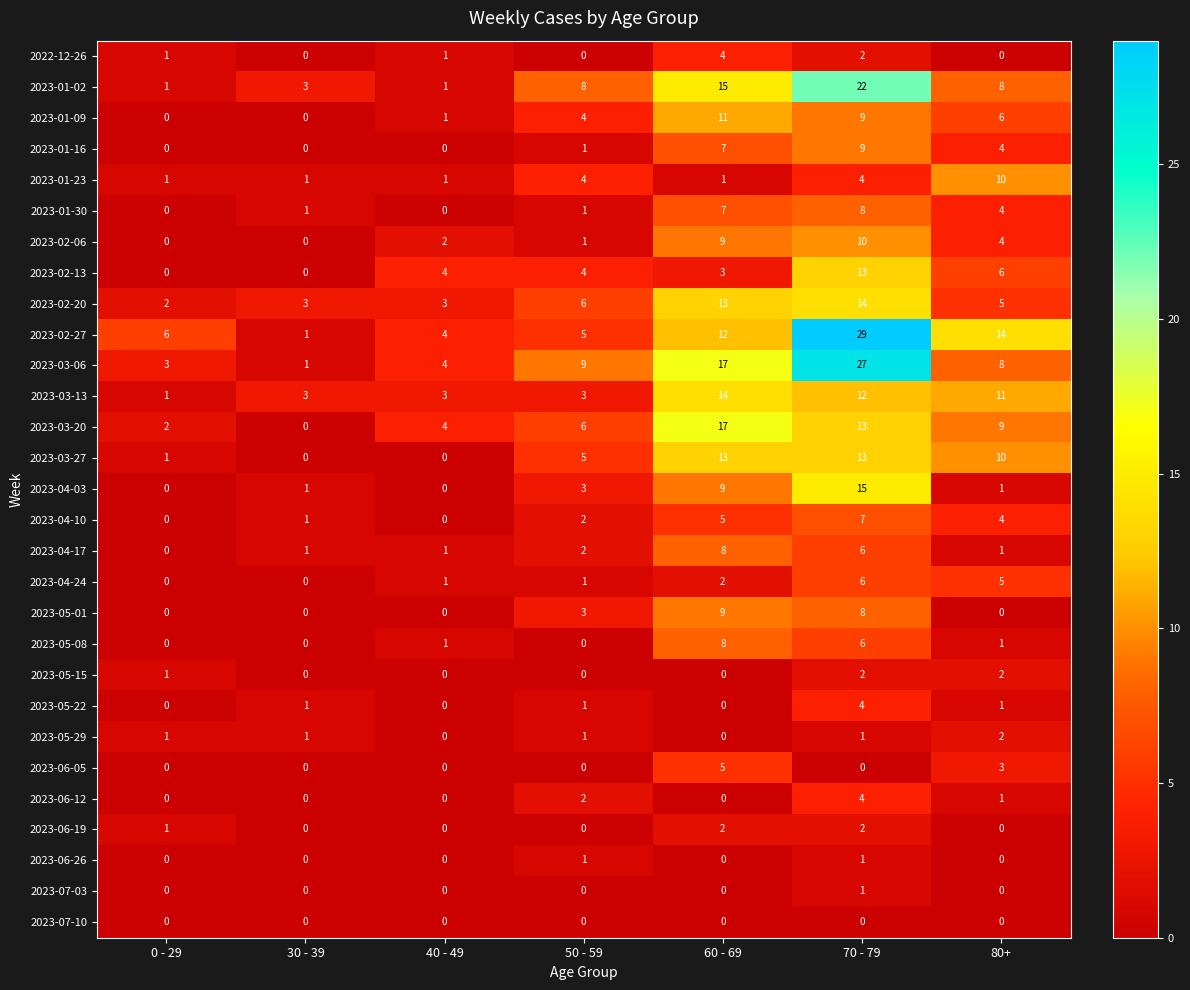

At which label does 2023-04-10 reach its peak?

70 - 79